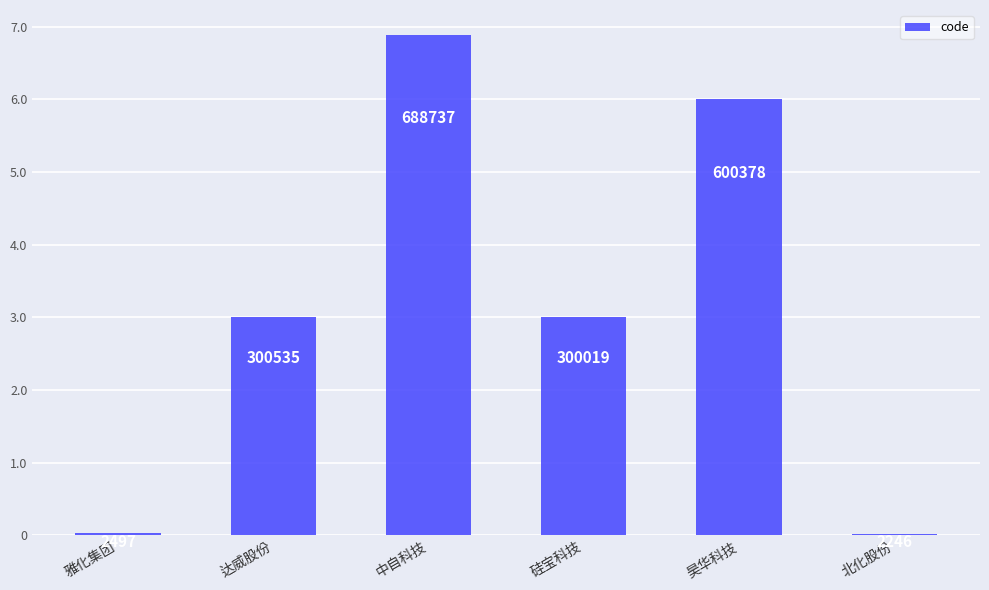

Count the number of values greater than 300535.

2